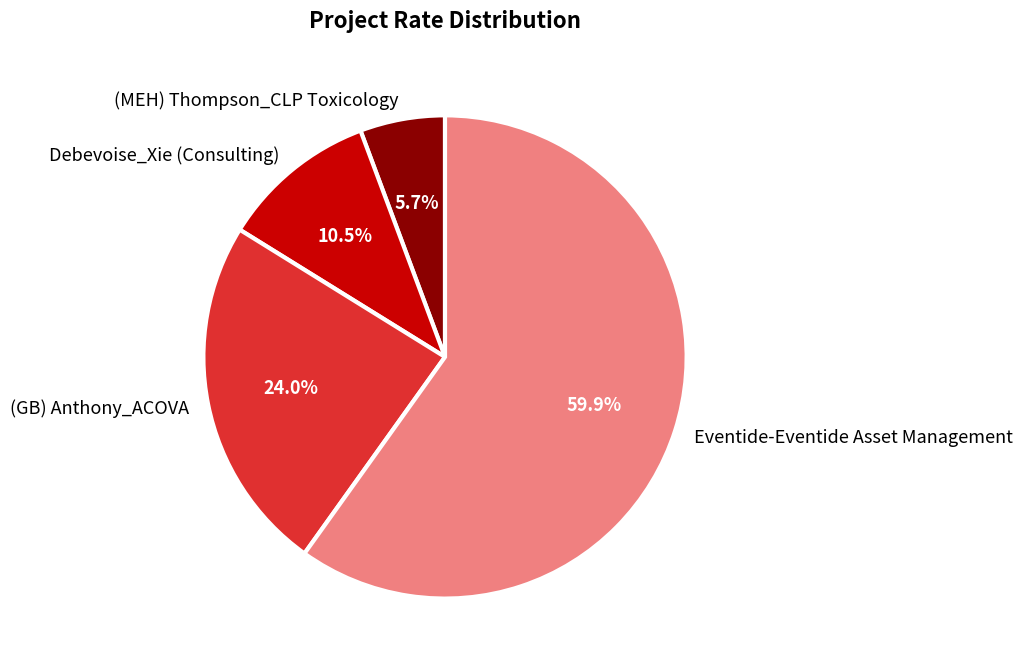

Which slice is the largest?

Eventide-Eventide Asset Management